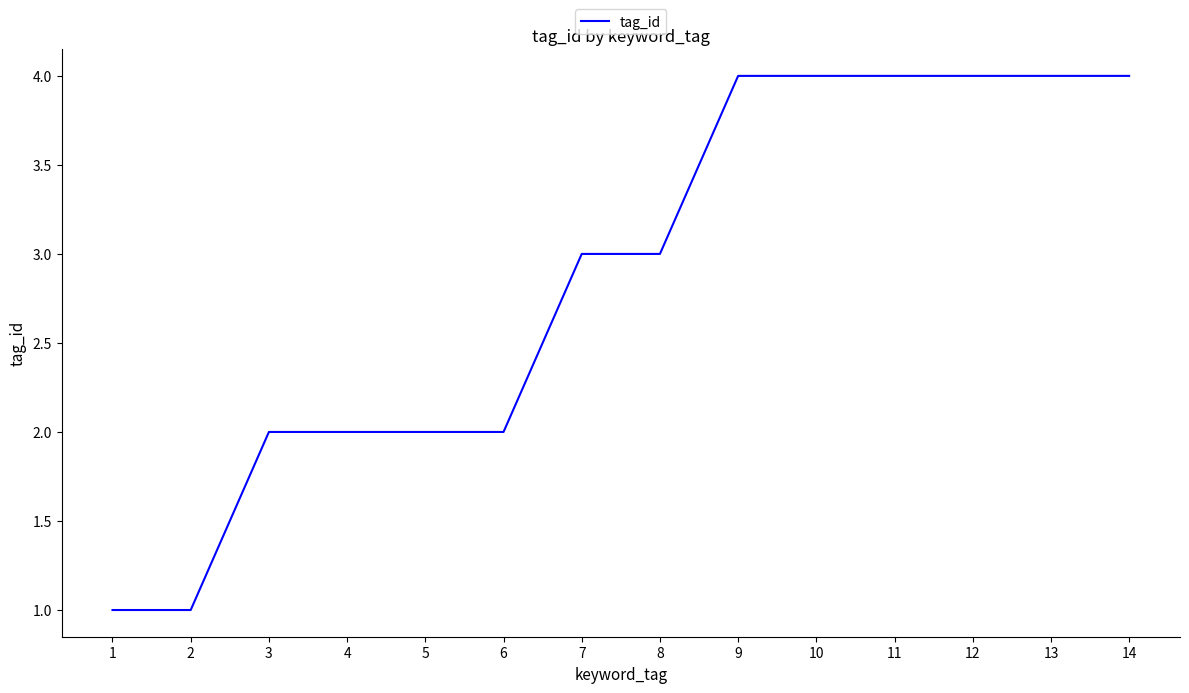

What is the difference between the second highest and minimum values?

3